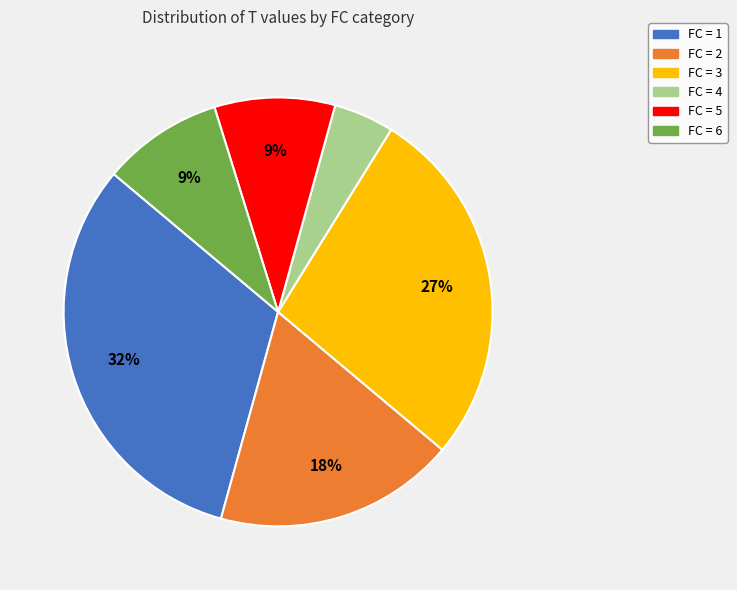

To the nearest percent, what is the average slice percentage?

17%